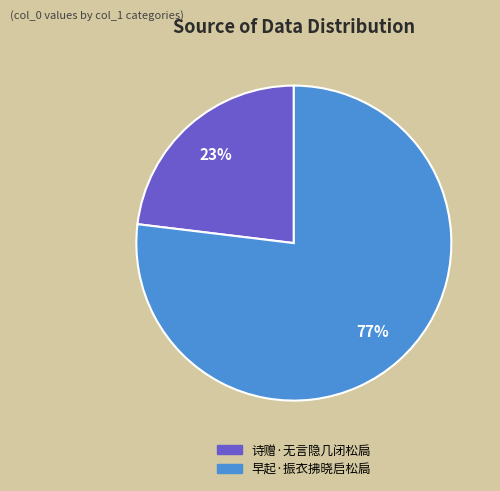

Rank the categories by value from lowest to highest.

诗赠·无言隐几闭松扃, 早起·振衣拂晓启松扃